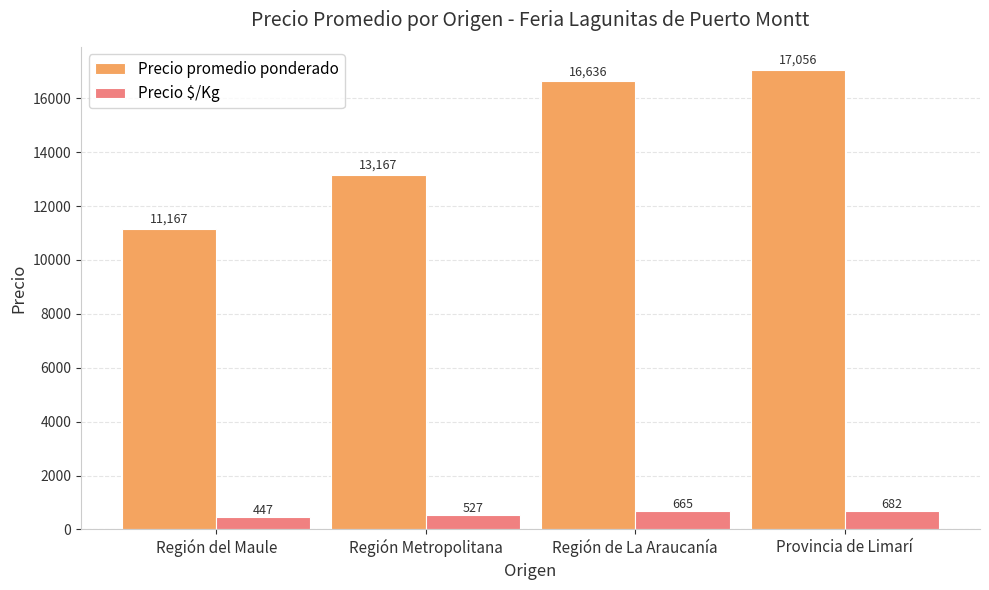

What is the difference between the highest and lowest values at Región del Maule?

10720